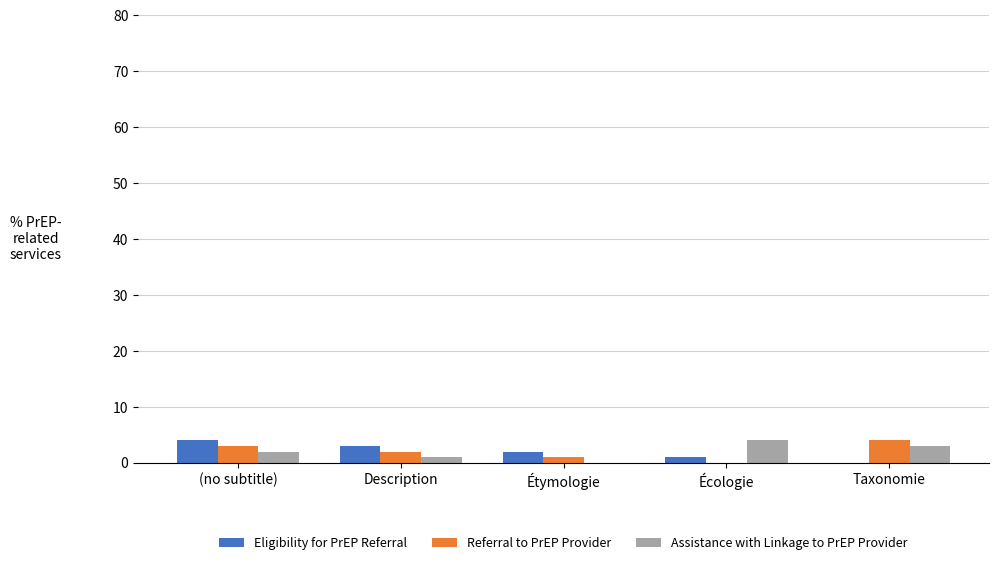

Reading left to right, extract all data points from this chart.

Eligibility for PrEP Referral: 4	3	2	1	0
Referral to PrEP Provider: 3	2	1	0	4
Assistance with Linkage to PrEP Provider: 2	1	0	4	3